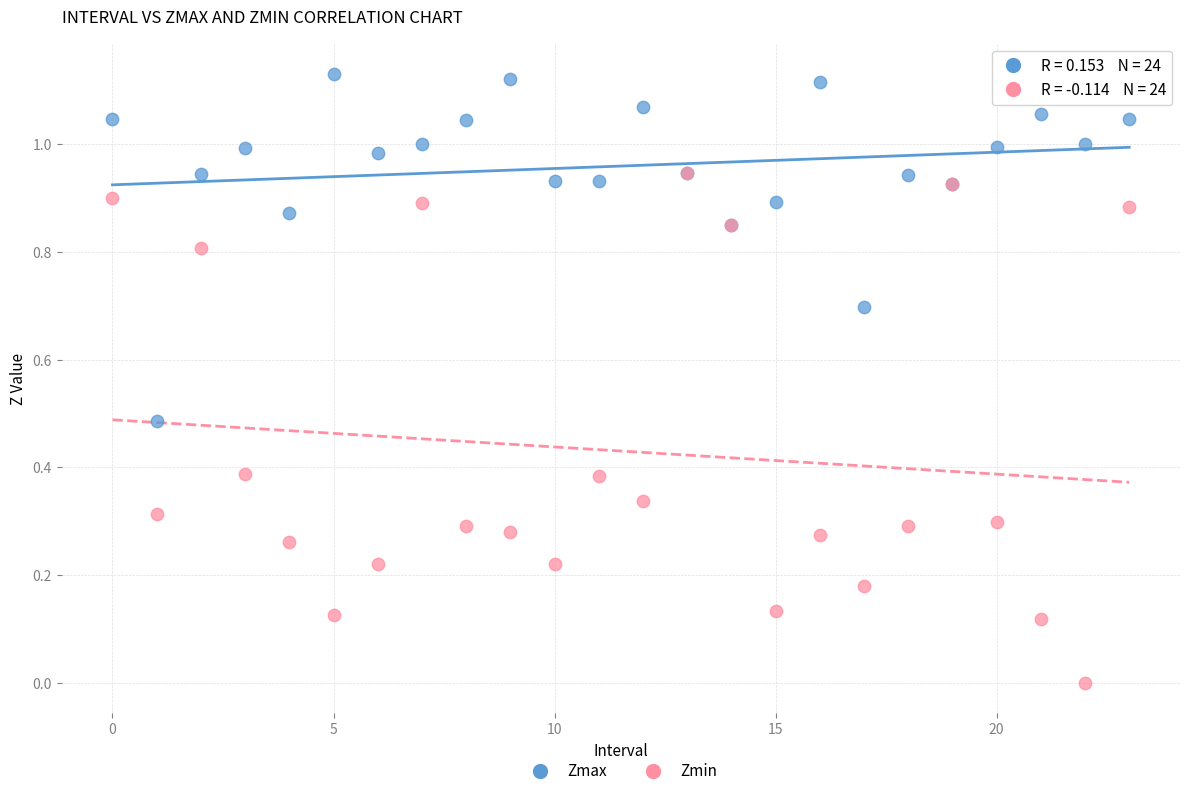

Which series reaches the minimum Y coordinate?

Zmin